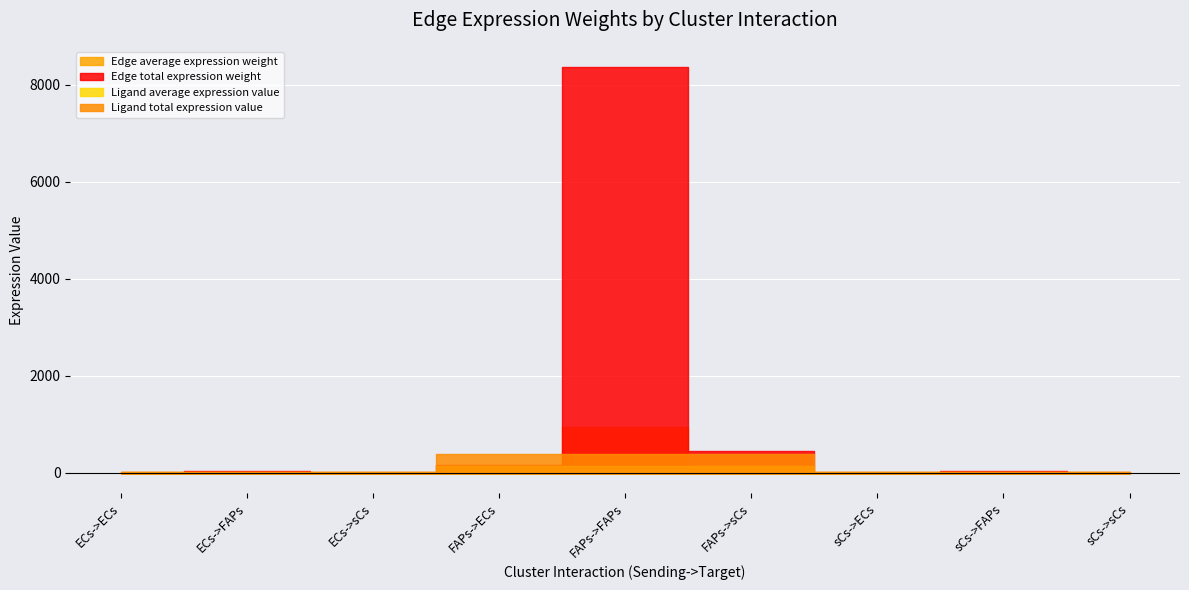

Which category has the lowest value in the Ligand average expression value series?

sCs->ECs